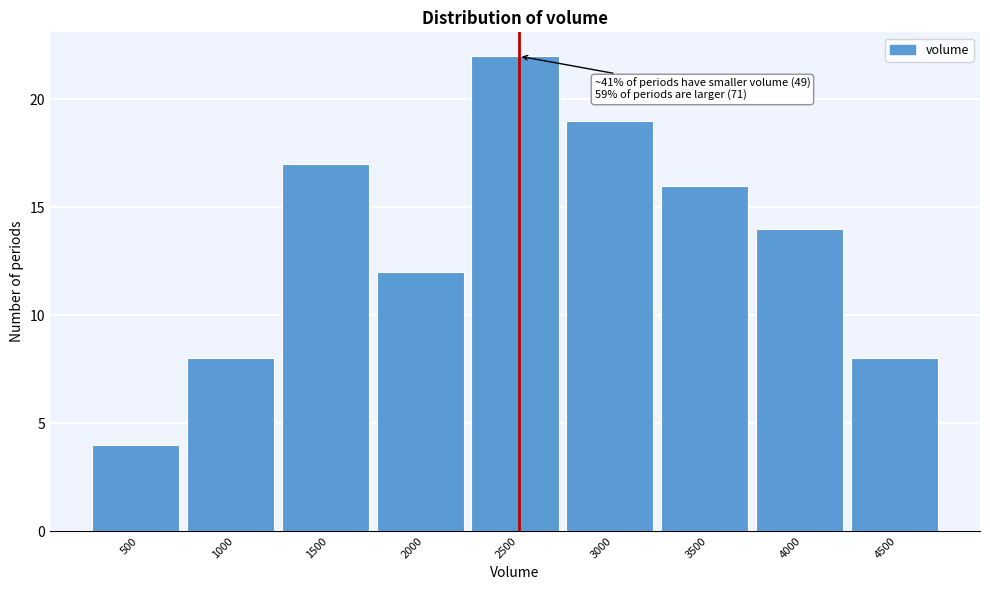

Reading left to right, transcribe all the data shown in this chart.

500=4	1000=8	1500=17	2000=12	2500=22	3000=19	3500=16	4000=14	4500=8